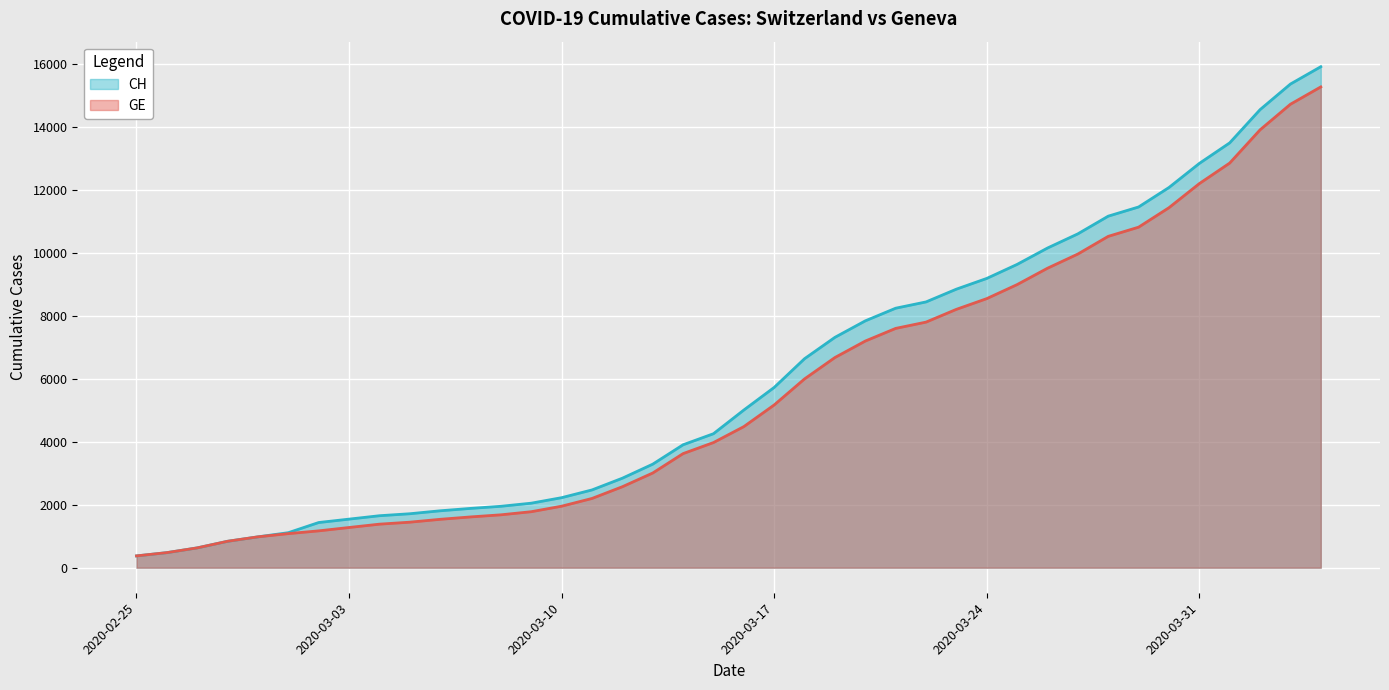

At which category does the chart reach its minimum across all series?

2020-02-25